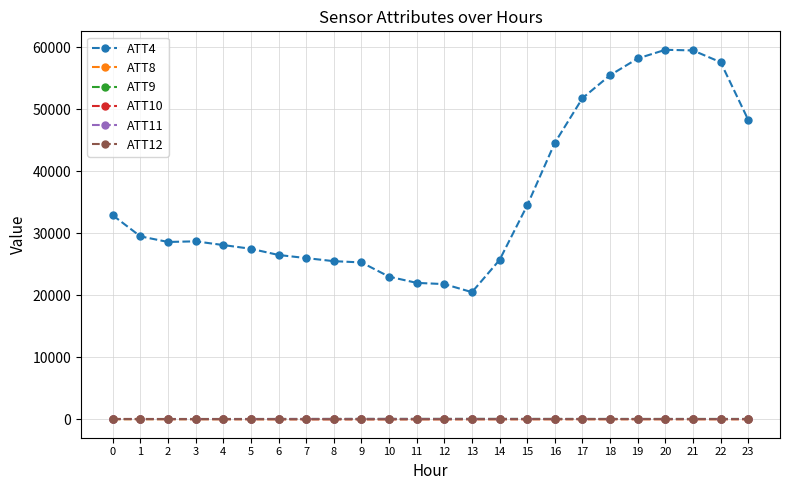

Which series has the widest spread of values?

ATT4